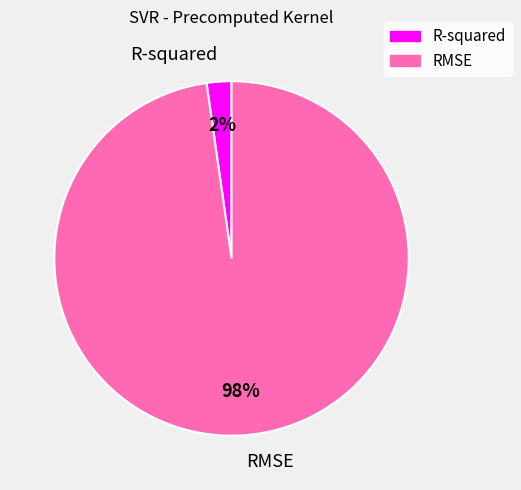

True or false: R-squared accounts for 2% of the total.

True